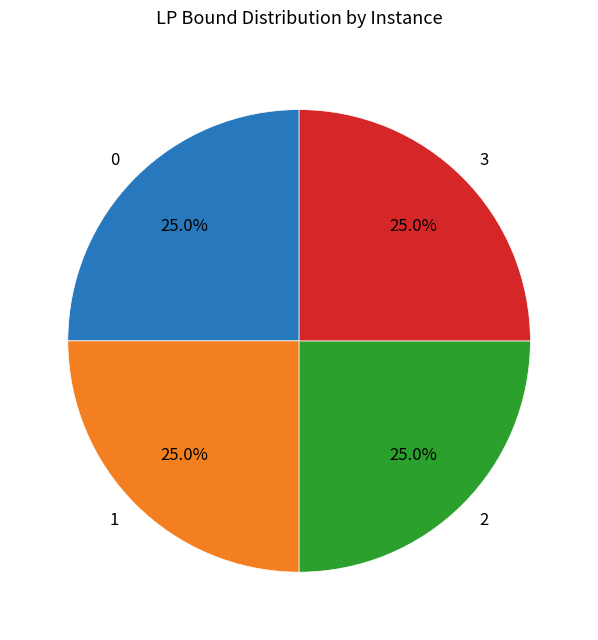

Is 2 the majority of the pie?

No